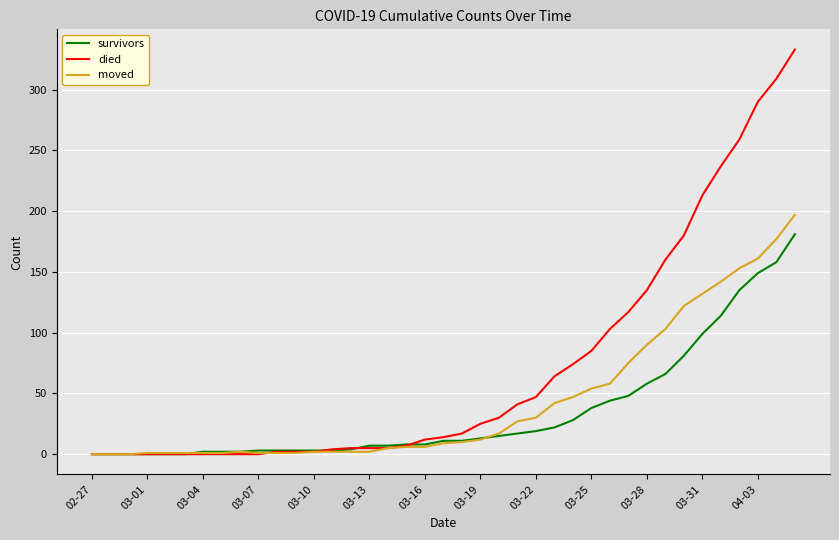

Rank the series by their maximum value, from lowest to highest.

survivors, moved, died